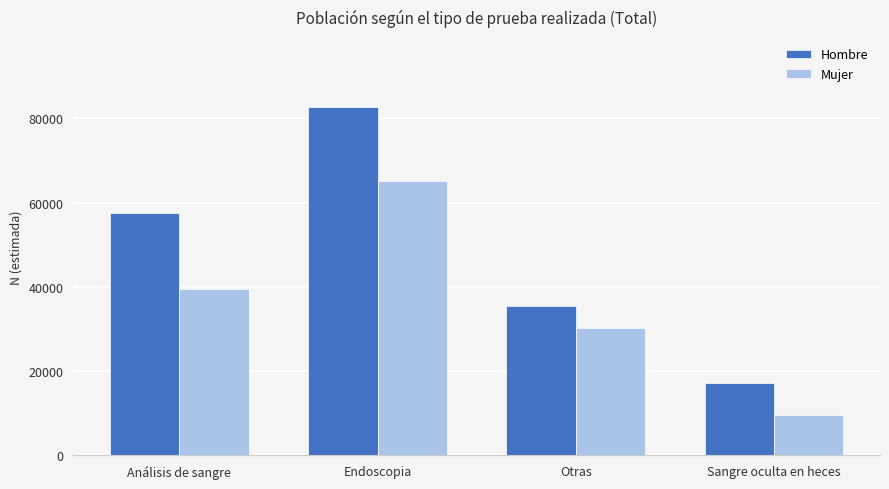

What is the sum of all Mujer values?

144441